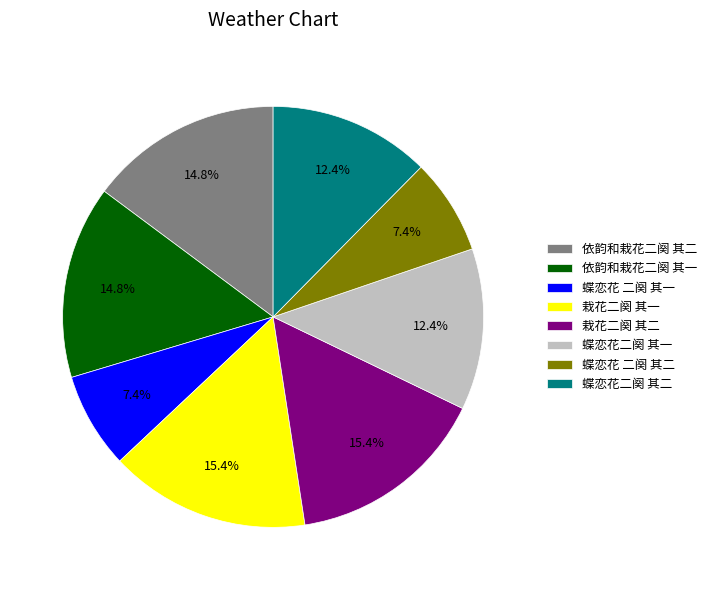

What portion of the pie excludes 蝶恋花 二阕 其二?

92.6%